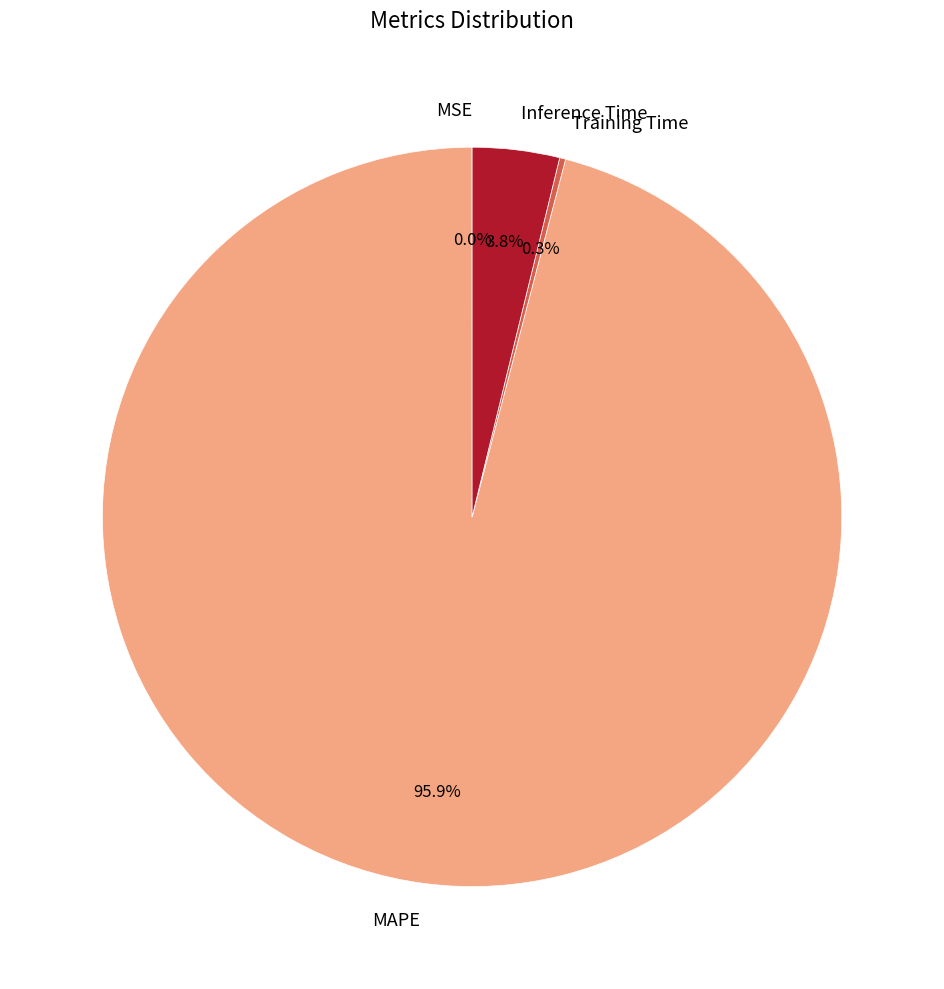

What is the largest slice in the pie chart?

MAPE